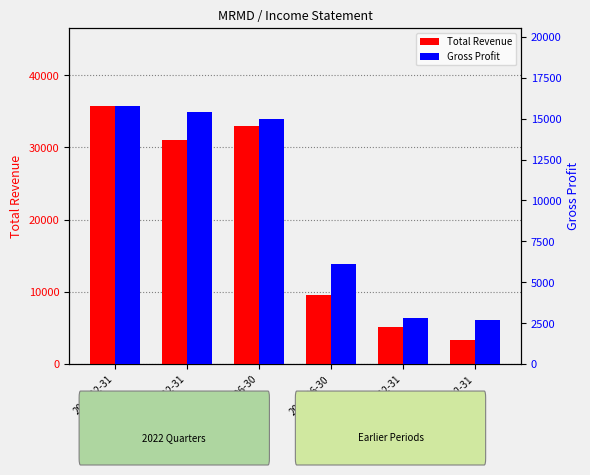

What is the value of the Gross Profit bar at the 3rd from the left?

15000